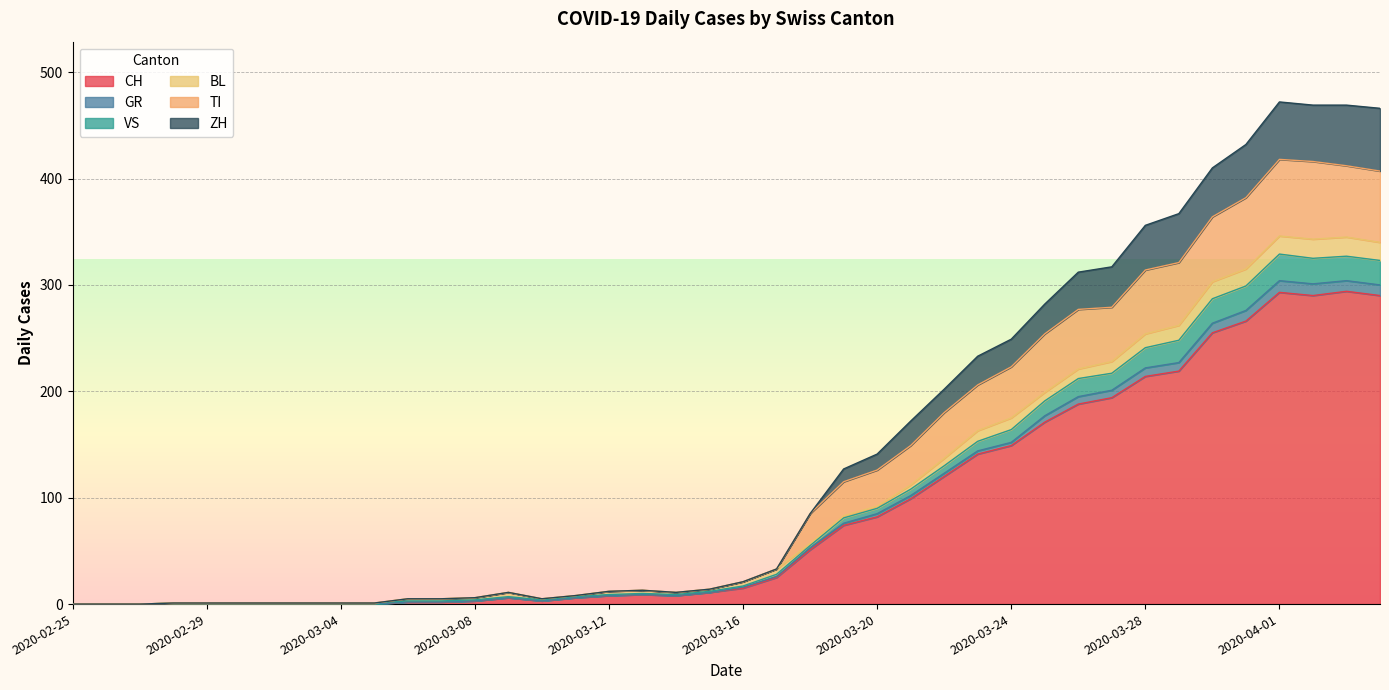

The TI series shows -236 at 2020-02-26. True or false?

False